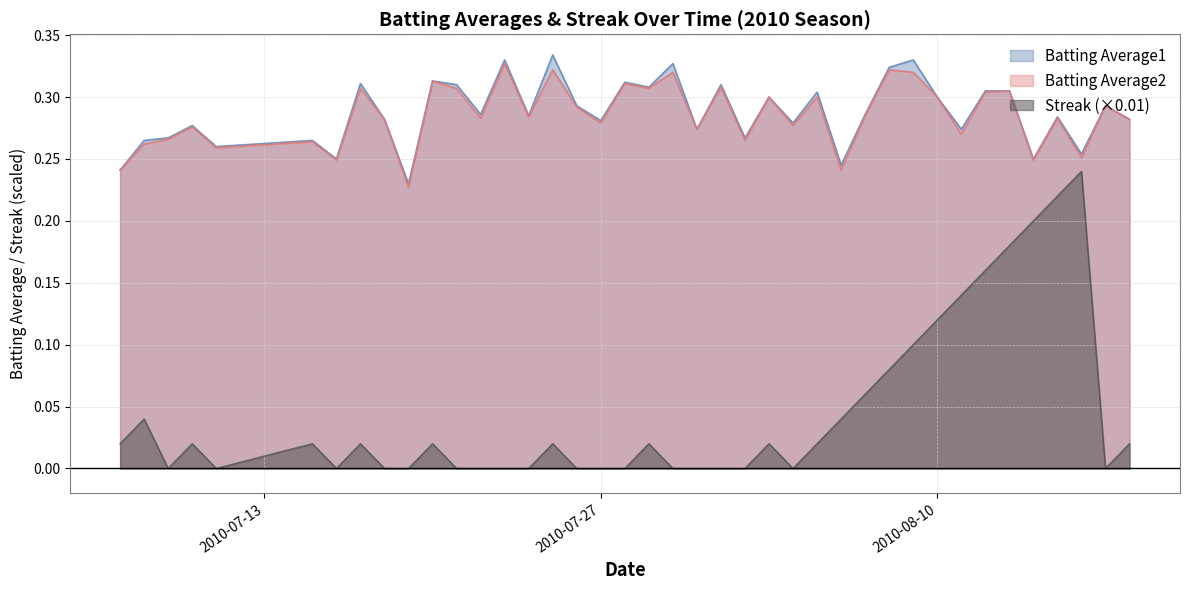

How many lines are shown in the chart?

3